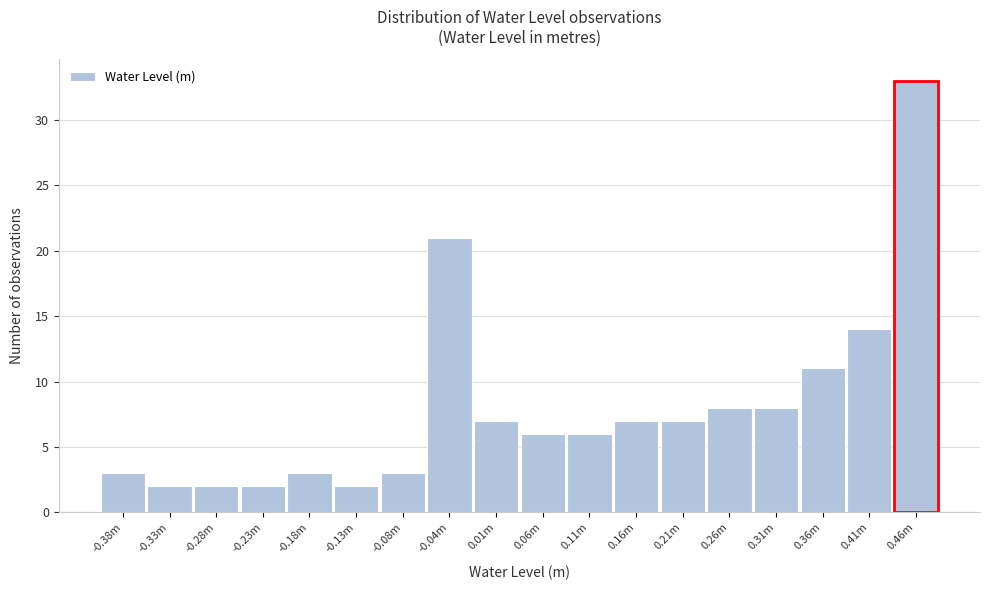

Reading right to left, what are all the values shown in this chart?

33	14	11	8	8	7	7	6	6	7	21	3	2	3	2	2	2	3